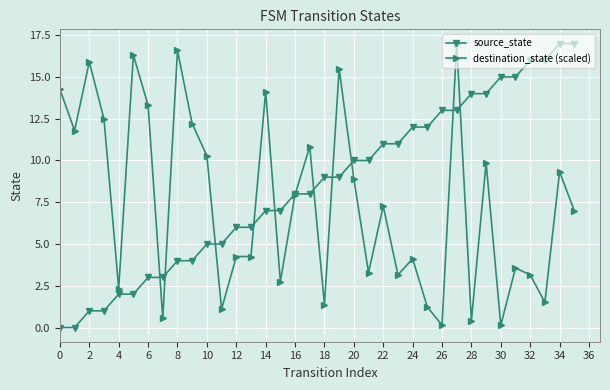

What is the value of the destination_state (scaled) point at the 17th from the left?

8.0